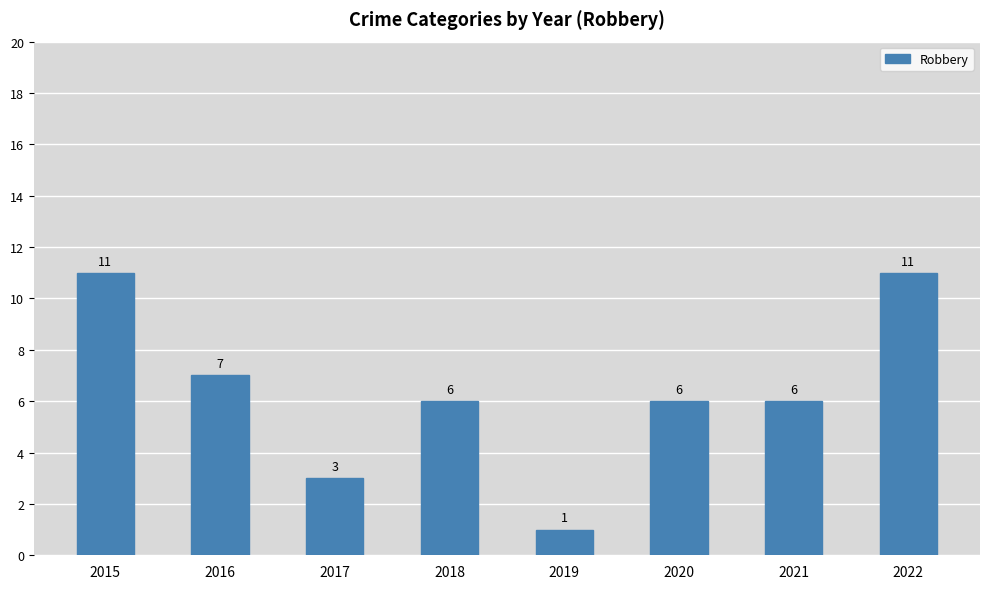

What is the sum of all values?

51